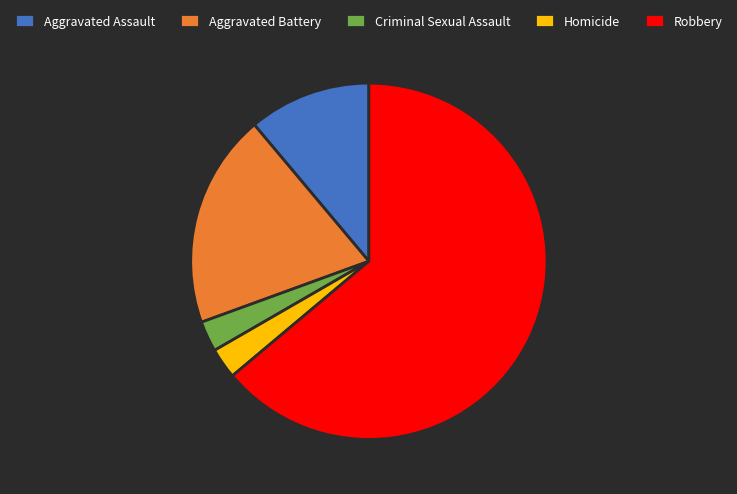

Is Aggravated Assault the majority of the pie?

No